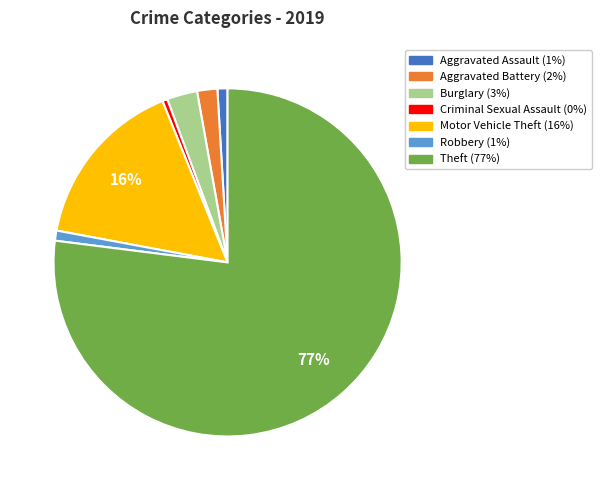

Which slice is the largest?

Theft